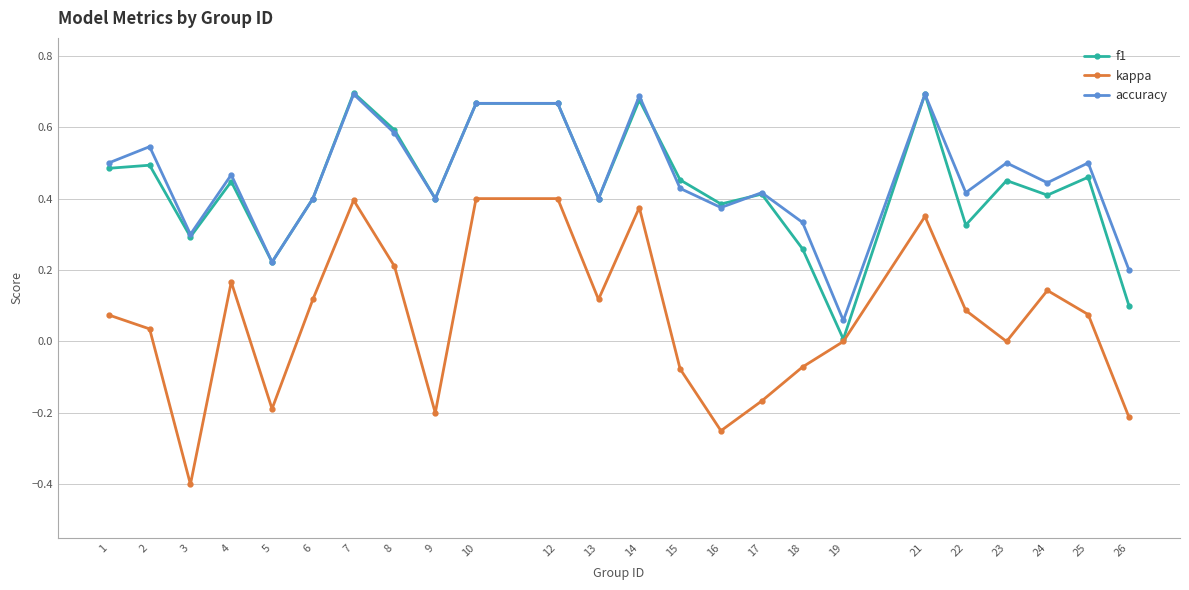

The value of kappa at 25 is 0.1. True or false?

True